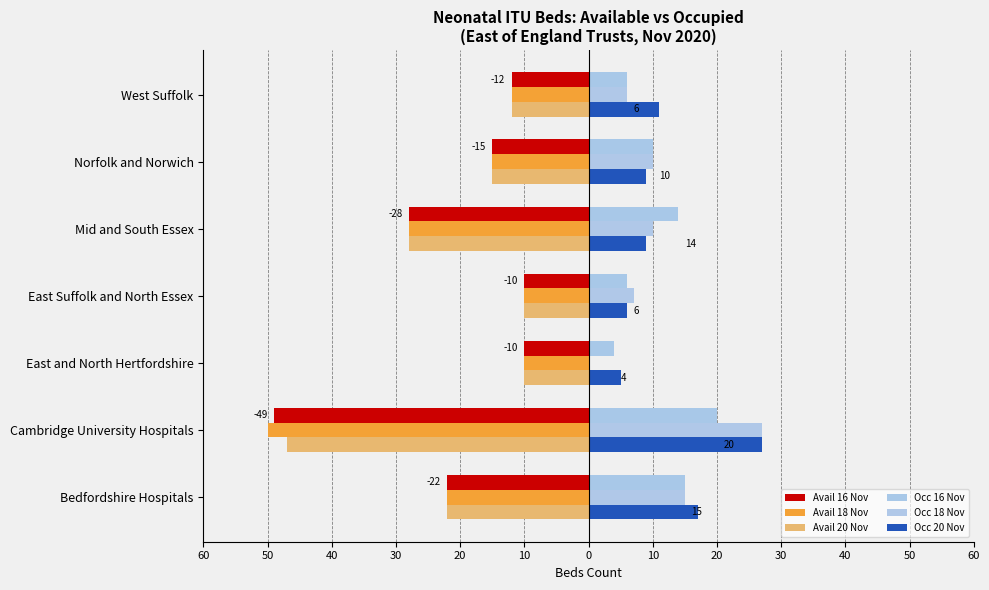

Which series has the largest total across all categories?

Occ 20 Nov